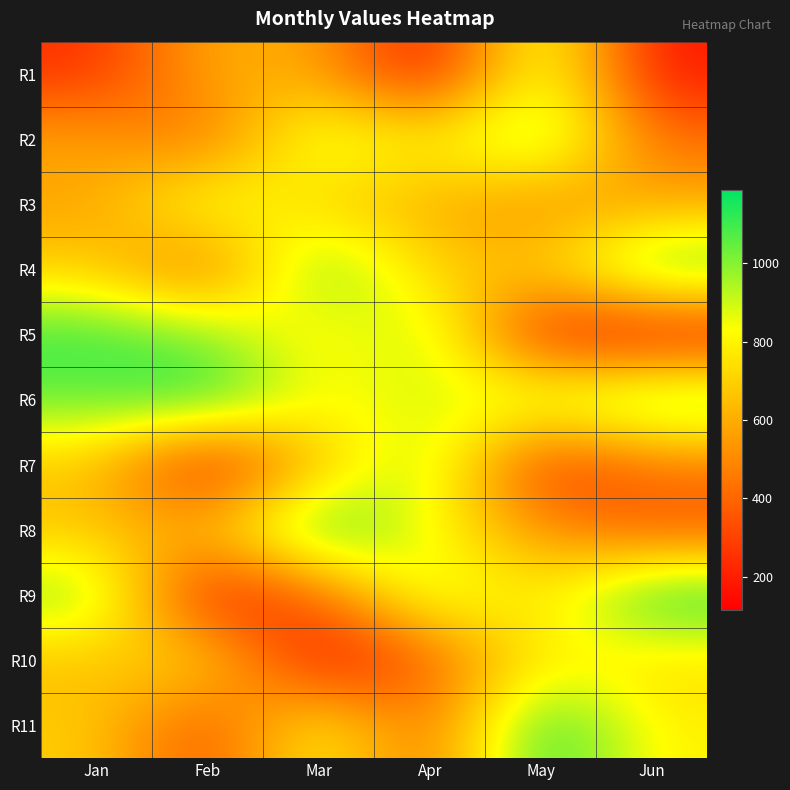

Rank the series at May from highest to lowest value.

R11, R2, R1, R6, R10, R9, R4, R8, R3, R7, R5